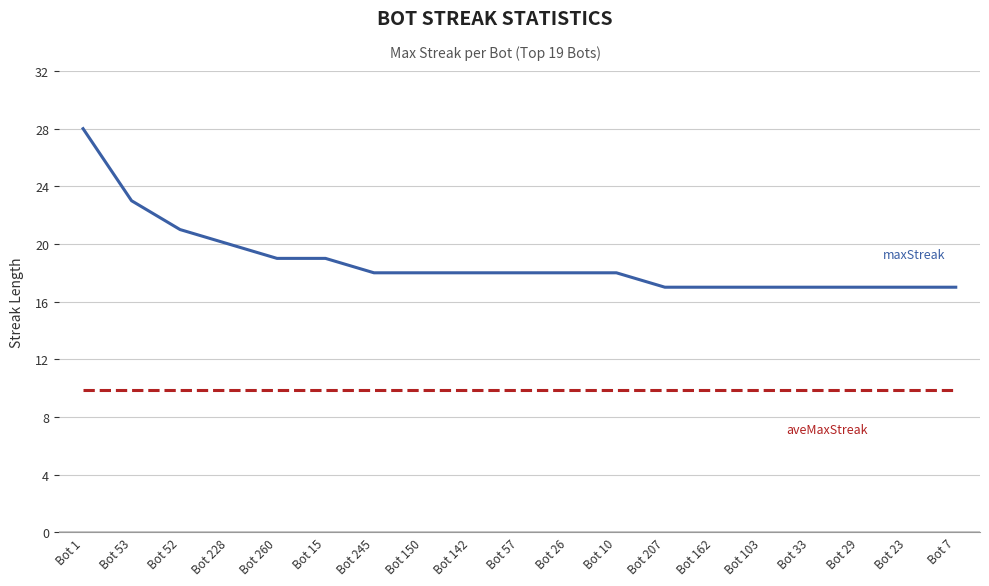

What is the difference between the highest and lowest values at Bot 142?

8.1